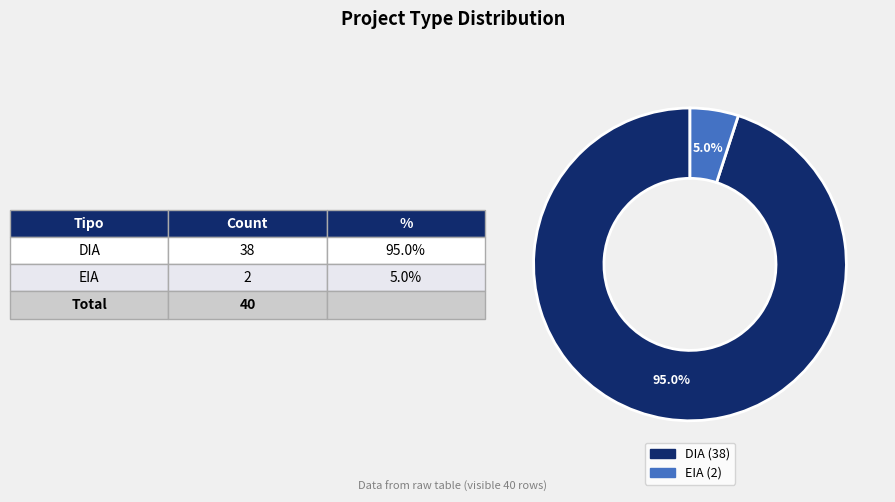

Combined, what portion of the pie is DIA and EIA?

100.0%